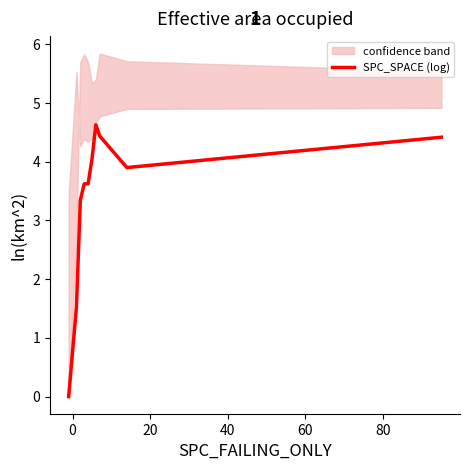

Reading right to left, what are all the values shown in this chart?

4.4	3.9	4.4	4.6	4.0	3.6	3.6	3.3	1.5	0.0